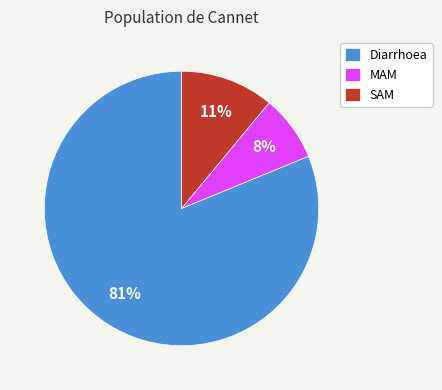

Is Diarrhoea the majority of the pie?

Yes